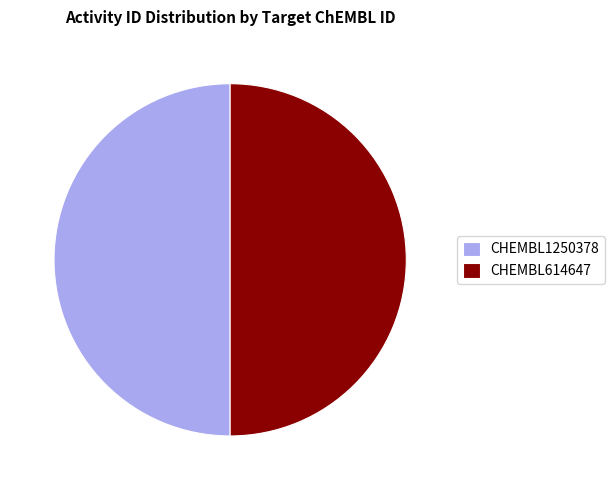

The CHEMBL614647 slice represents 61% of the pie. True or false?

False